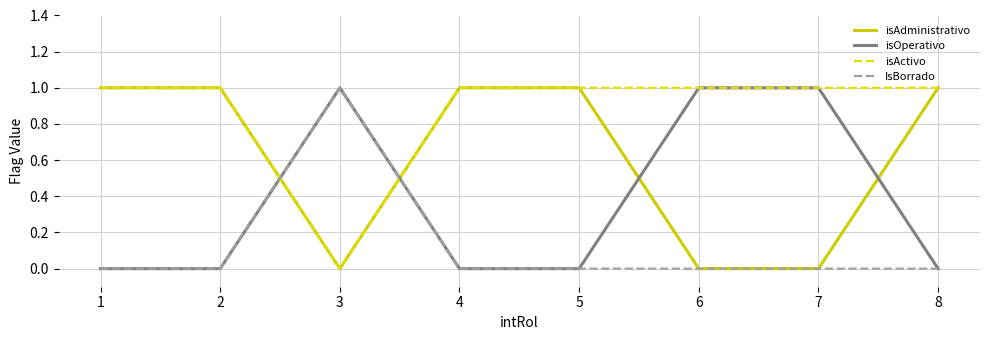

Which series ends up on top after the final intersection of isAdministrativo and isOperativo?

isAdministrativo